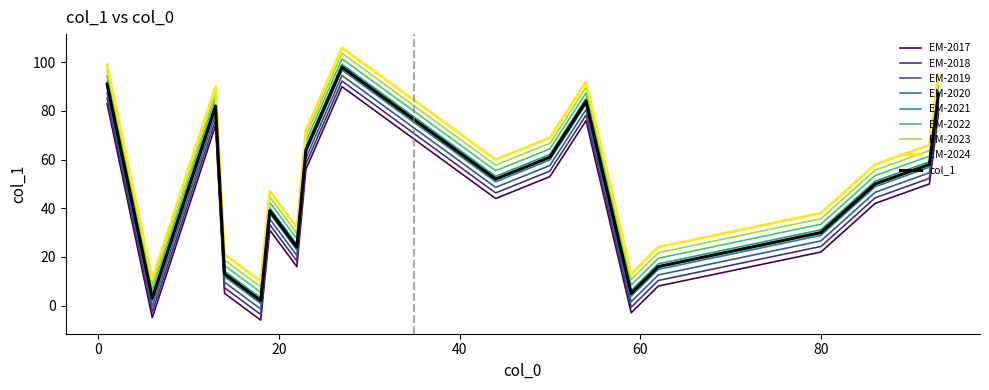

Does the chart have visible grid lines?

No